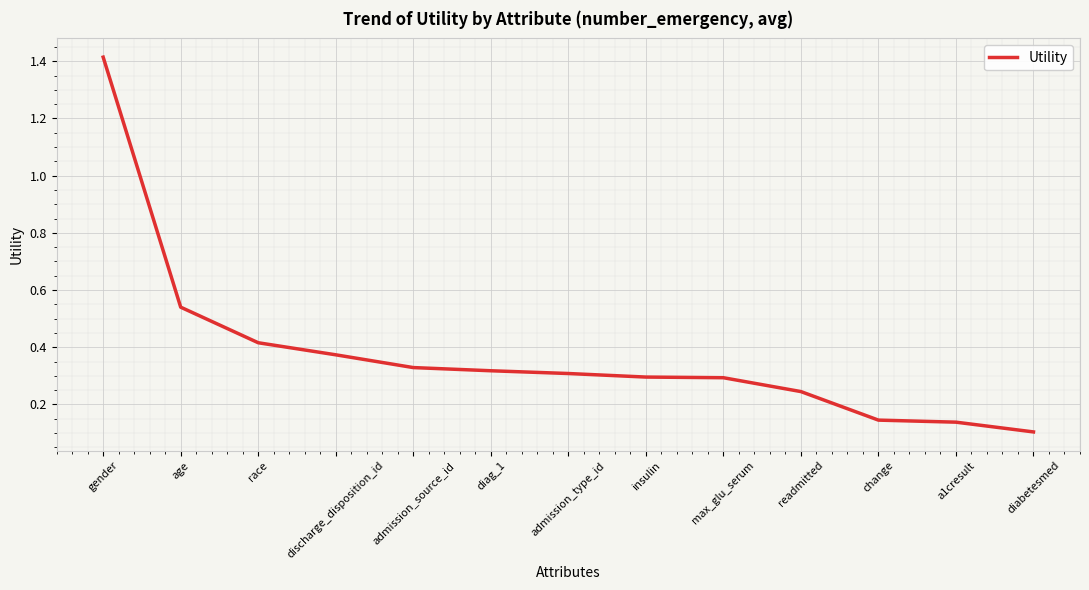

What is the difference between the maximum and minimum values?

1.3